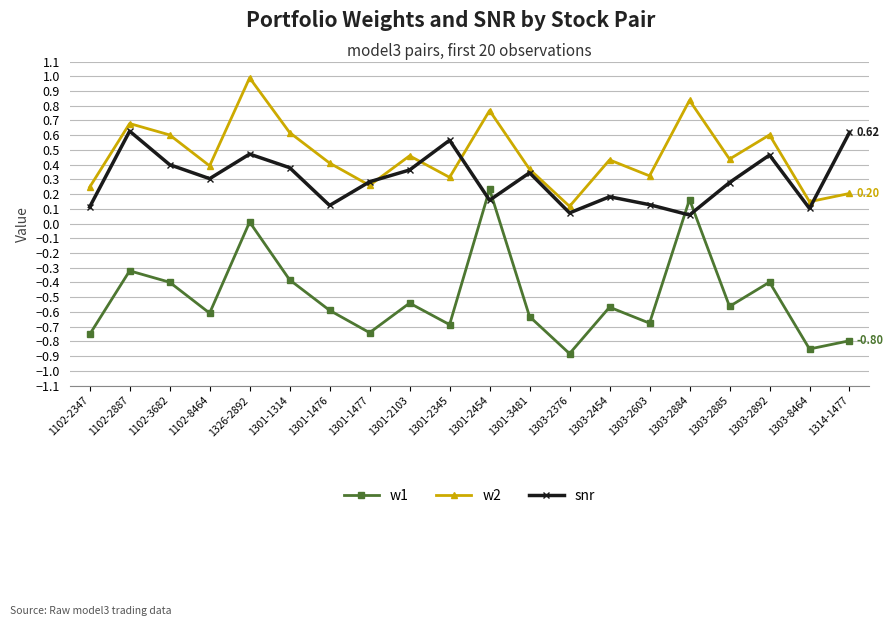

Does the chart have visible grid lines?

Yes